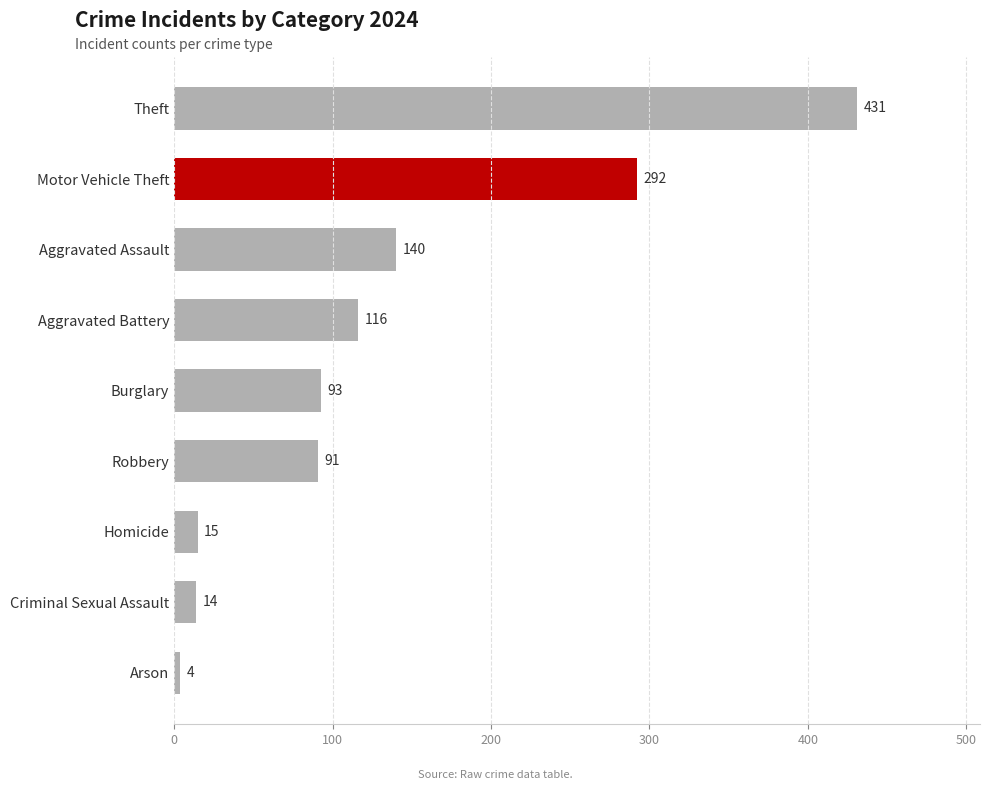

The chart shows a value of 4 at Arson. True or false?

True